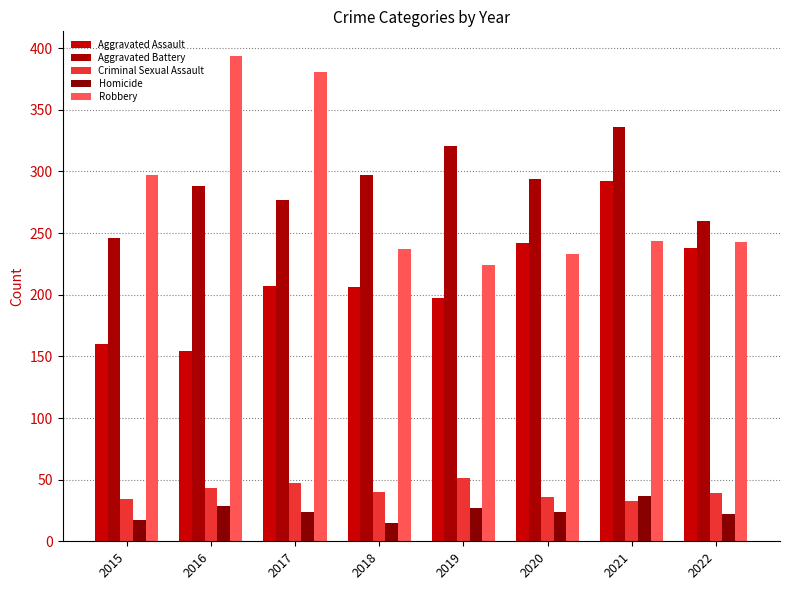

What is the value of the Aggravated Battery bar at the 6th from the left?

294